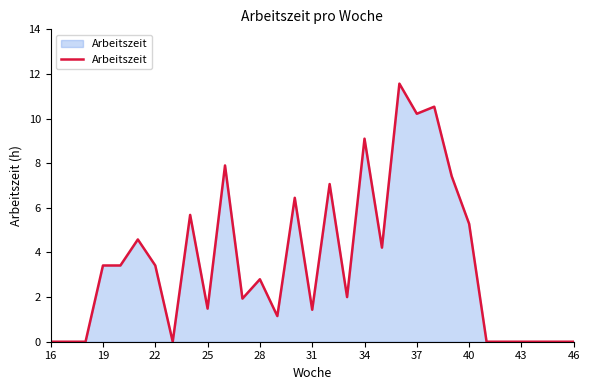

What is the difference between the maximum and minimum values?

11.6